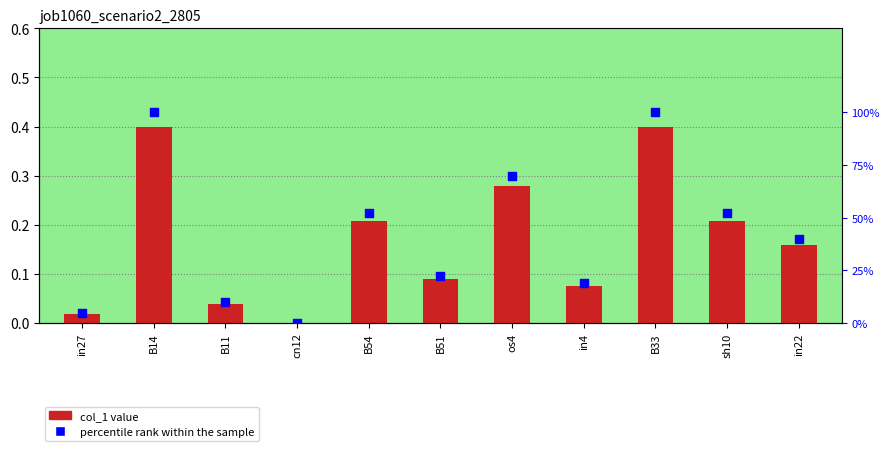

Is the value of percentile rank within the sample at cn12 greater than the value of col_1 value at cn12?

No